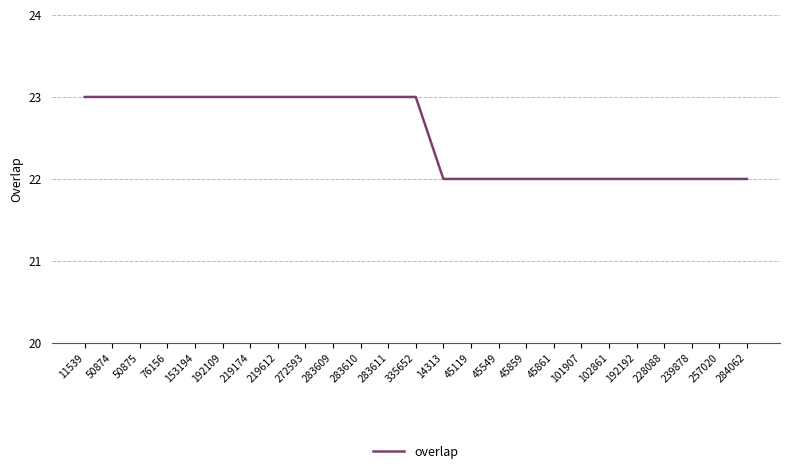

Does the chart display data point markers on the line(s)?

No